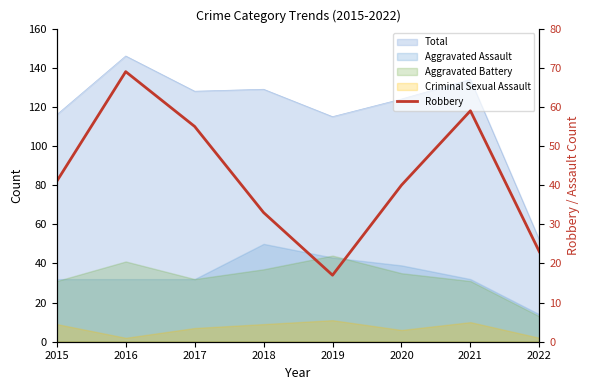

At which label is the value closest to 43?

2015